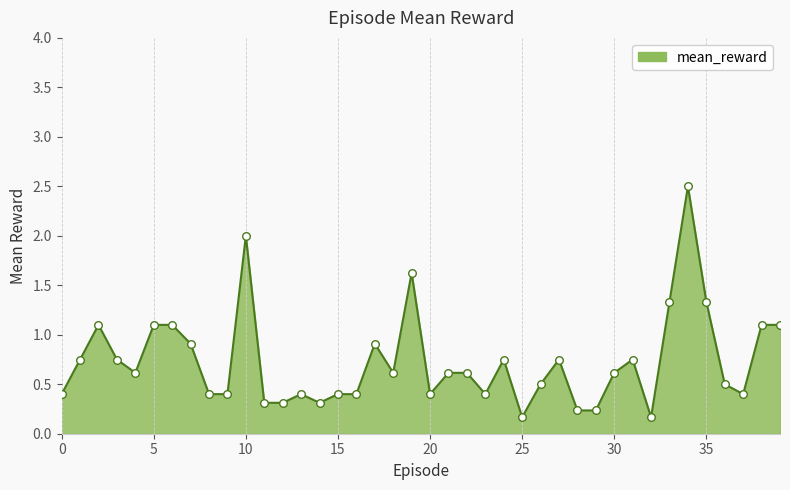

What is the maximum value shown in the chart?

2.5